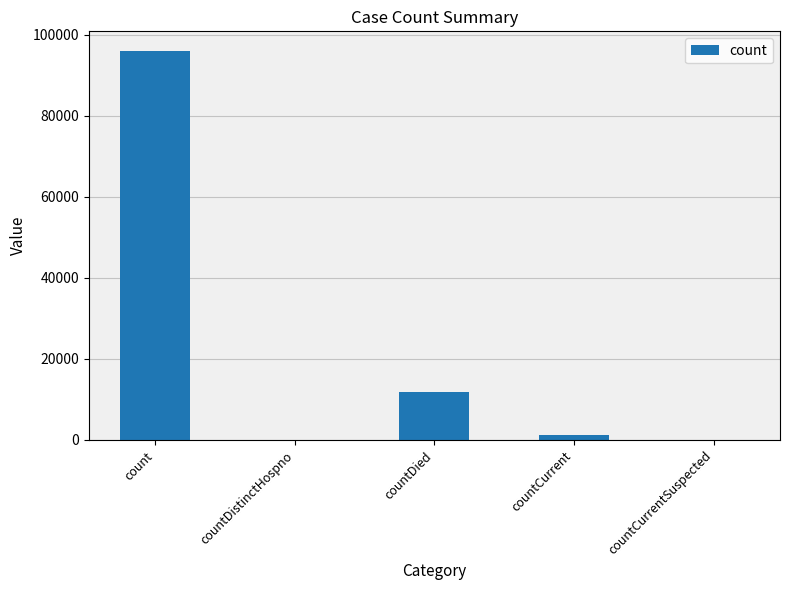

What is the difference between the values at countCurrent and countDistinctHospno?

1151